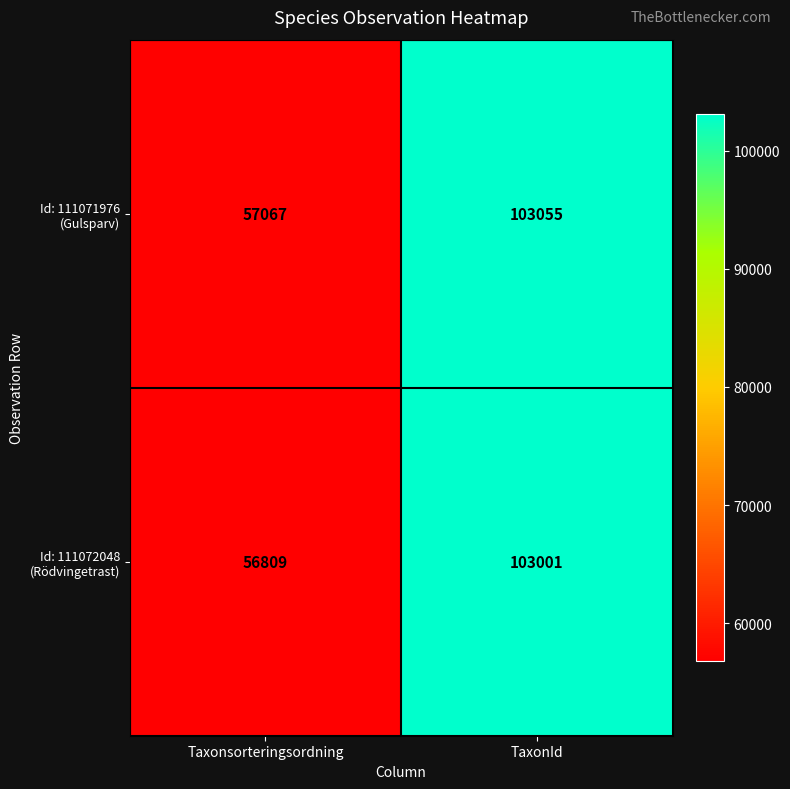

What is the difference between the highest and lowest values at TaxonId?

54